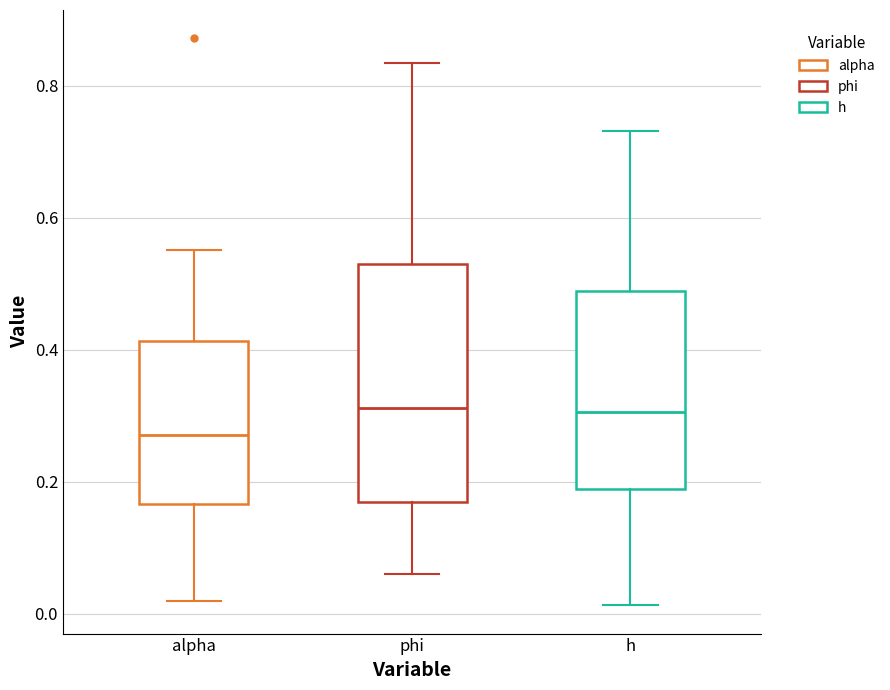

Comparing the boxes themselves (not the whiskers), which one is the tallest?

phi